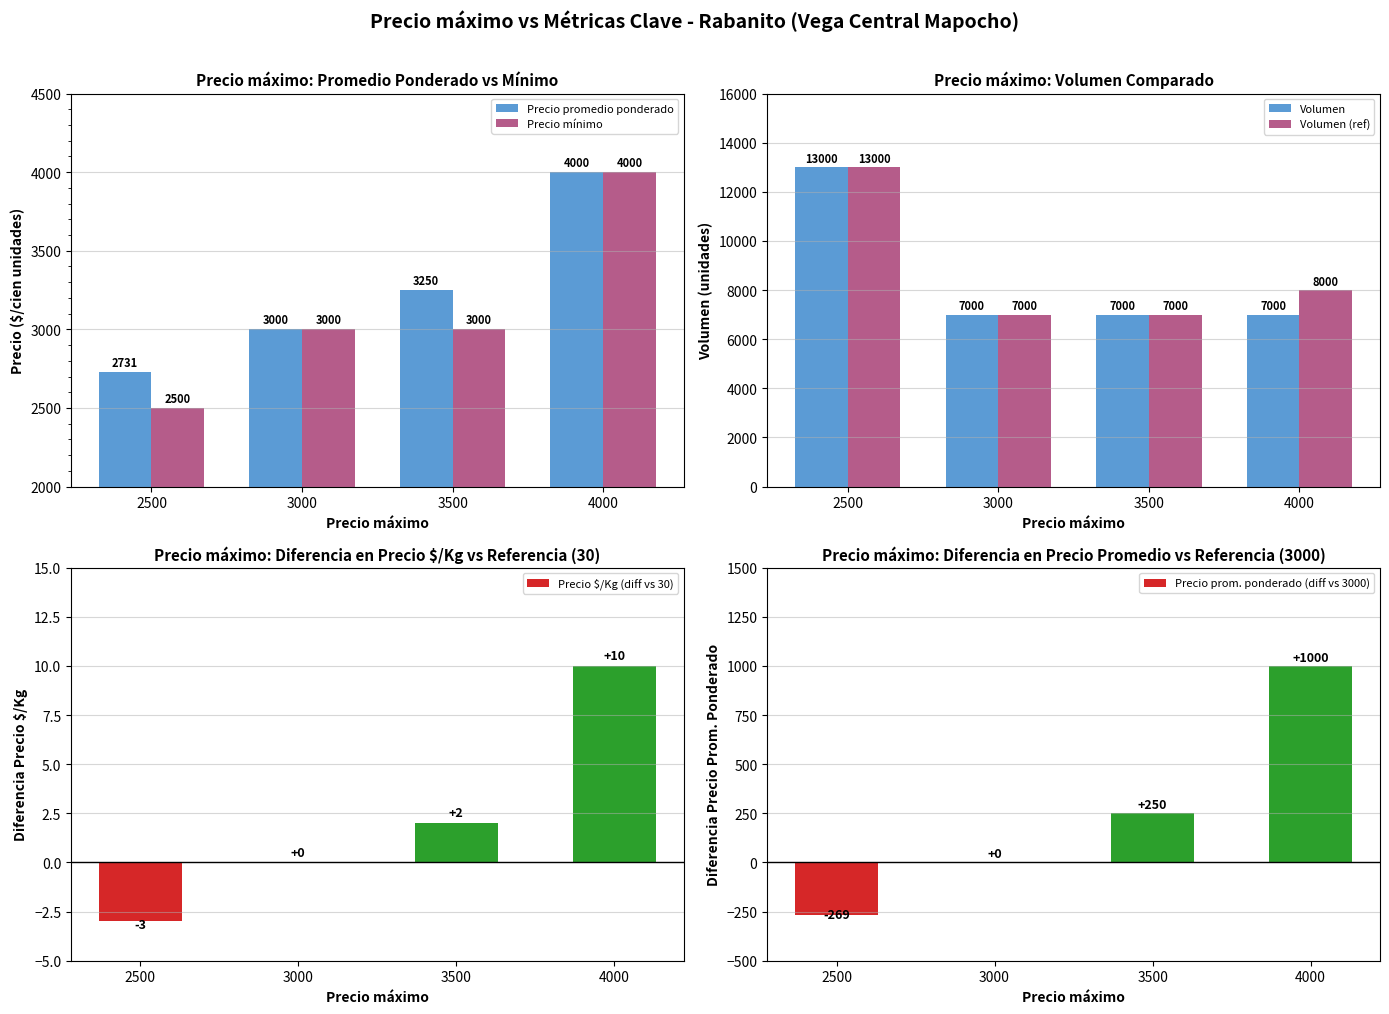

True or false: Precio promedio ponderado has a value of 4000 at 4000.

True